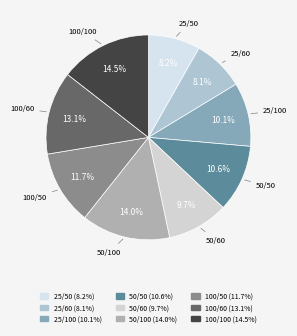

Does any single category account for the majority?

No